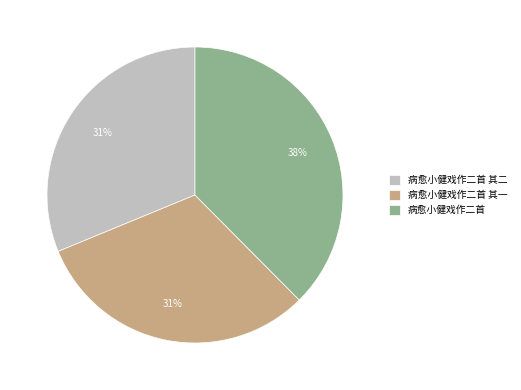

Is it true that 病愈小健戏作二首 is 26% of the pie?

False